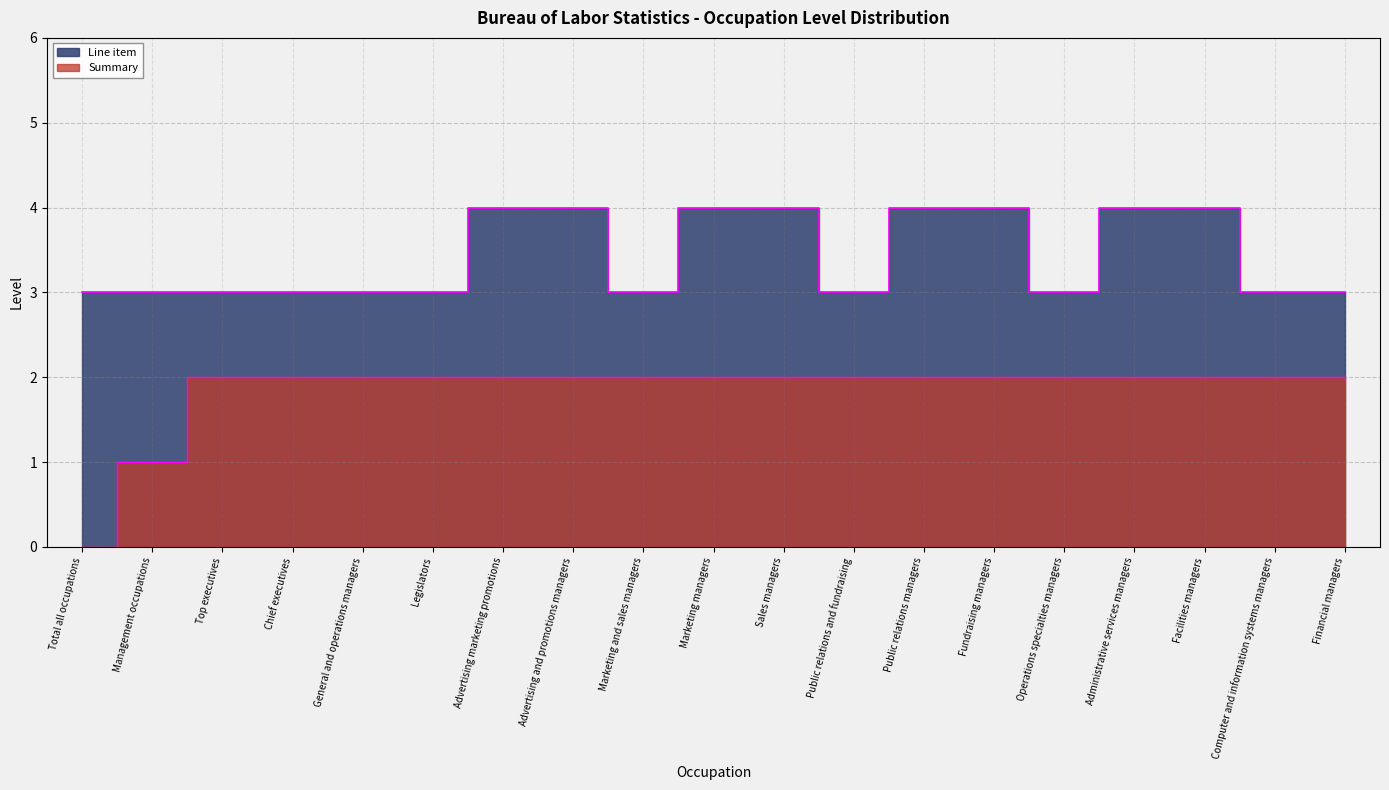

Reading right to left, extract all data points from this chart.

Summary: 2	2	2	2	2	2	2	2	2	2	2	2	2	2	2	2	2	1	0
Line item: 3	3	4	4	3	4	4	3	4	4	3	4	4	3	3	3	3	3	3